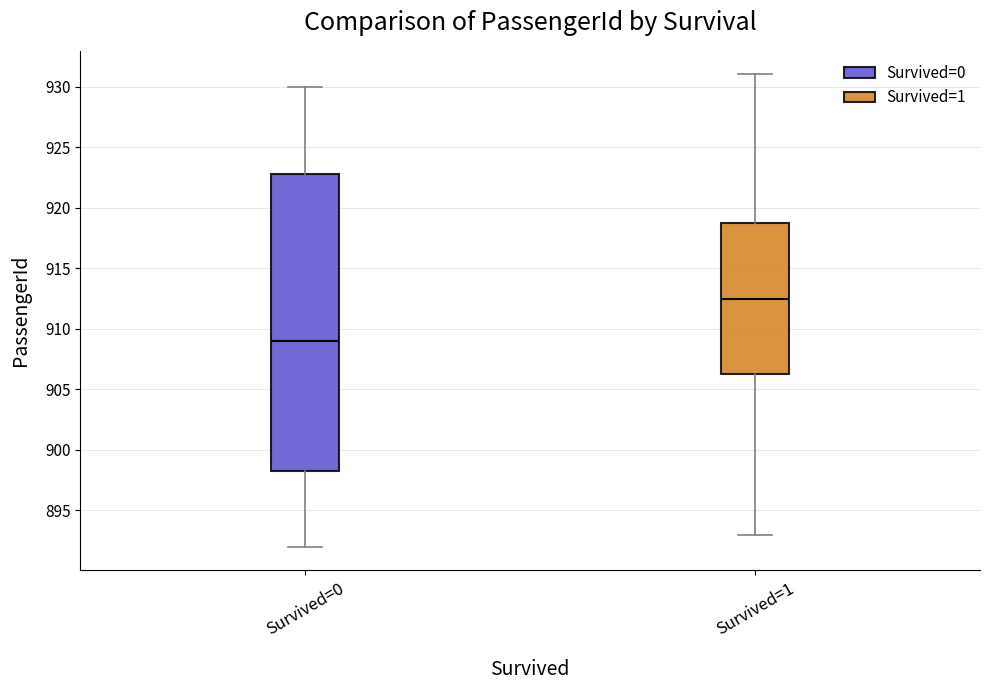

Which box has the lowest median line?

Survived=0